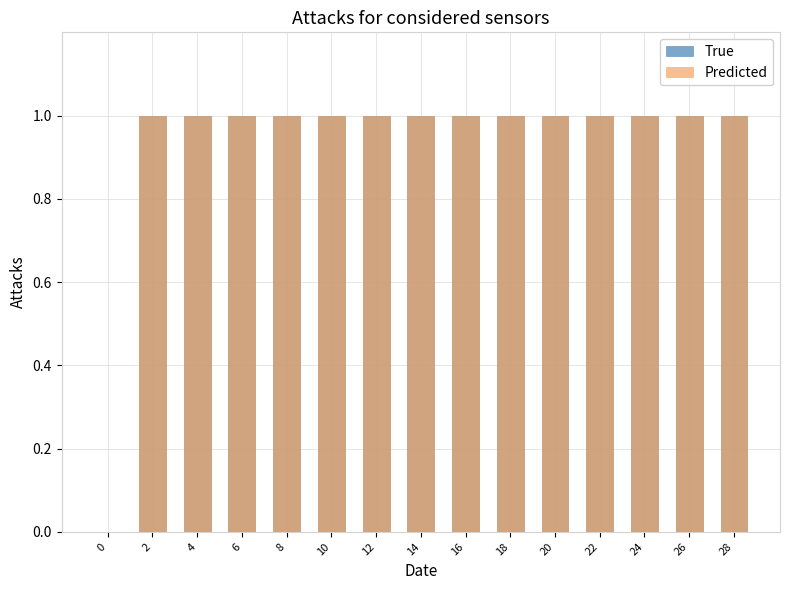

Between 20 and 0, which is larger?

20